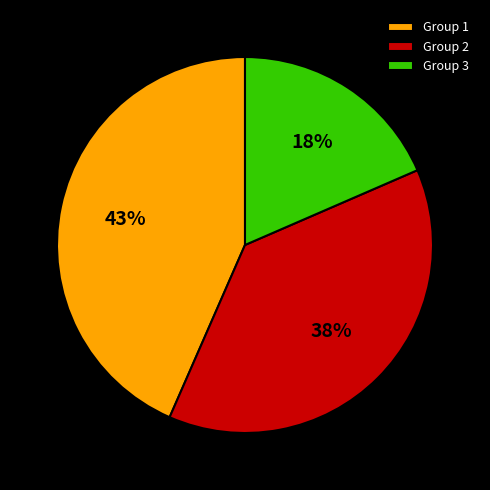

Which category has the smallest portion of the pie?

Group 3